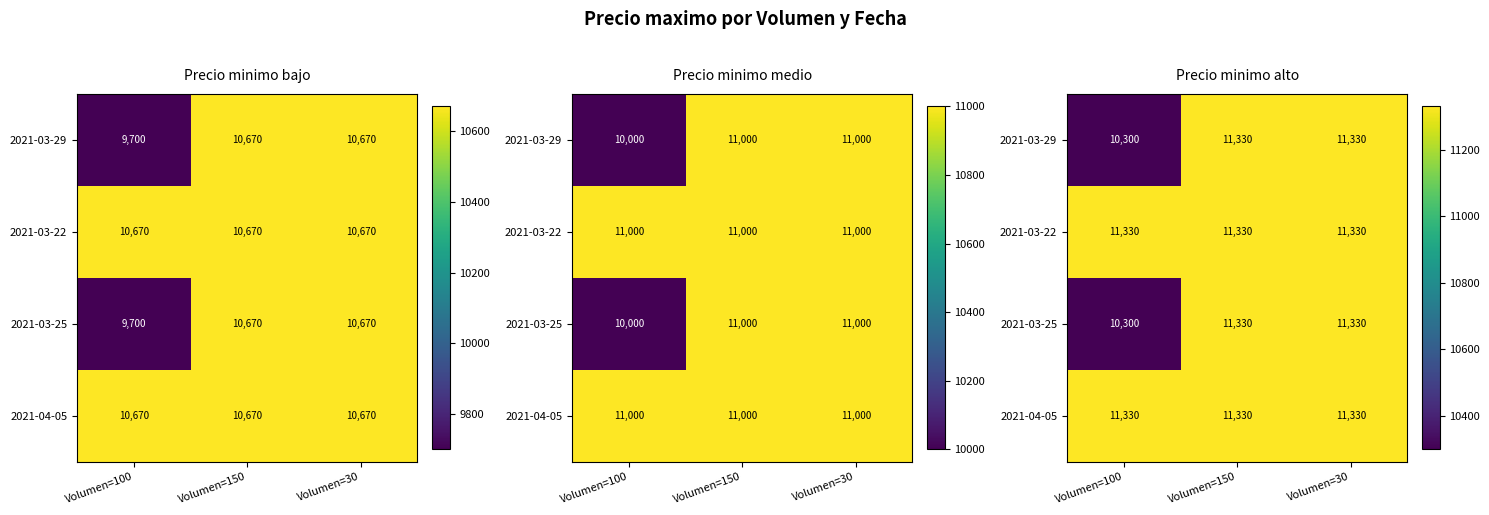

True or false: 2021-03-25 has a value of 11330 at Volumen=150.

True